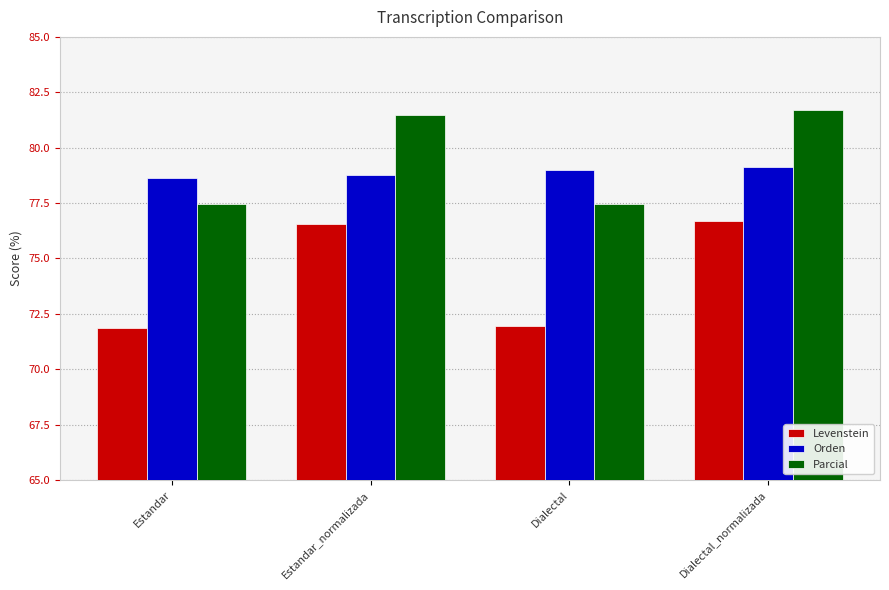

Reading right to left, what are all the values shown in this chart?

Levenstein: Dialectal_normalizada=76.7	Dialectal=72.0	Estandar_normalizada=76.6	Estandar=71.9
Orden: Dialectal_normalizada=79.1	Dialectal=79.0	Estandar_normalizada=78.8	Estandar=78.6
Parcial: Dialectal_normalizada=81.7	Dialectal=77.5	Estandar_normalizada=81.5	Estandar=77.5